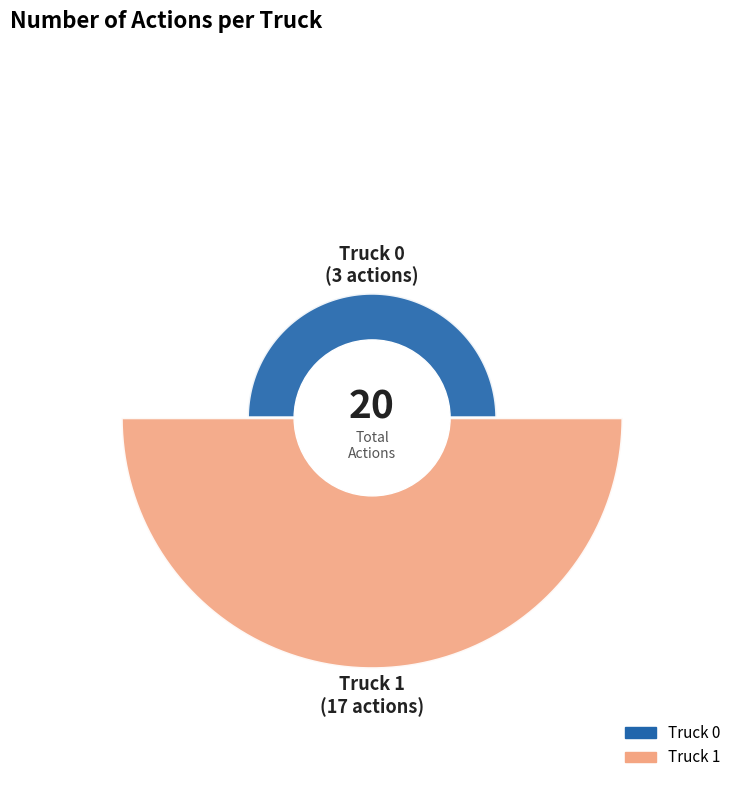

To the nearest percent, what is the combined percentage of Truck 0 and Truck 1?

100%